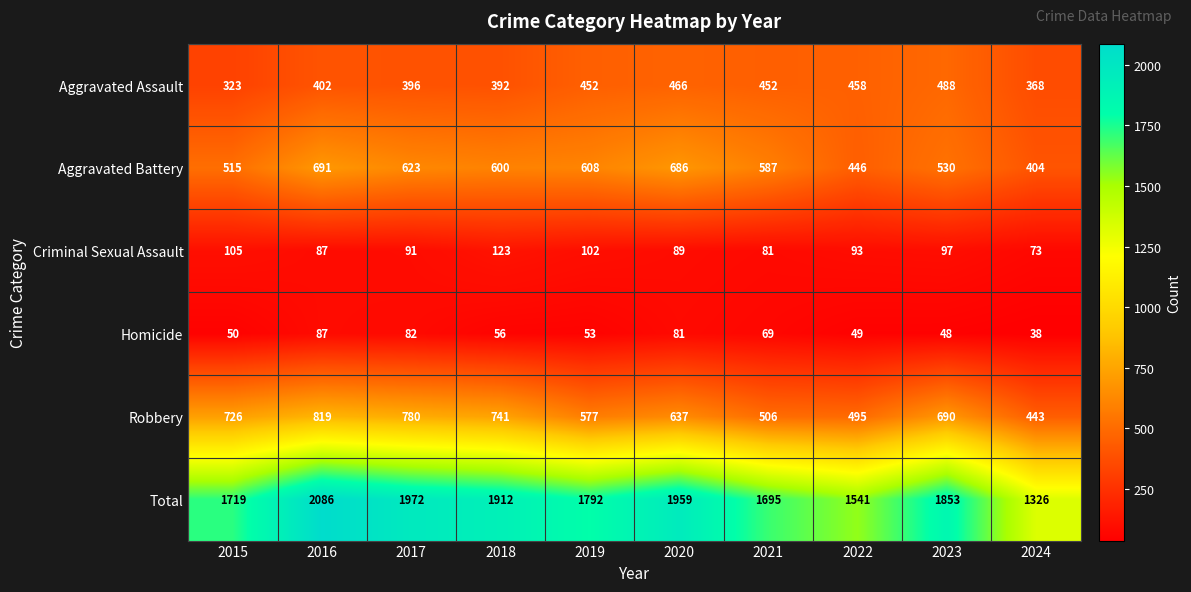

Is it true that Total equals 1959 at 2020?

True